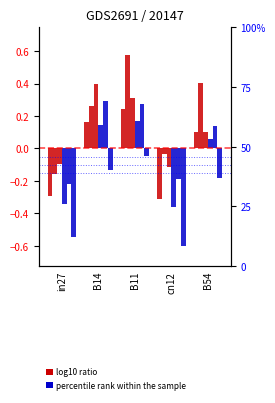

How many categories are shown in the chart?

5